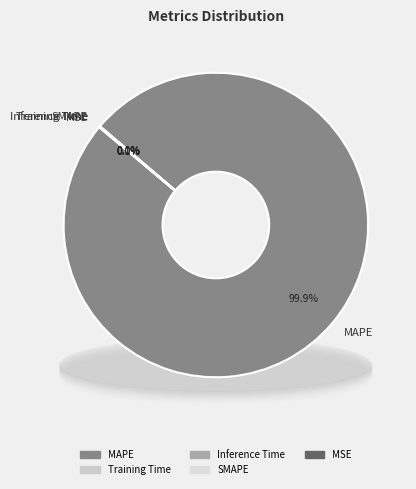

True or false: MAPE accounts for 89% of the total.

False